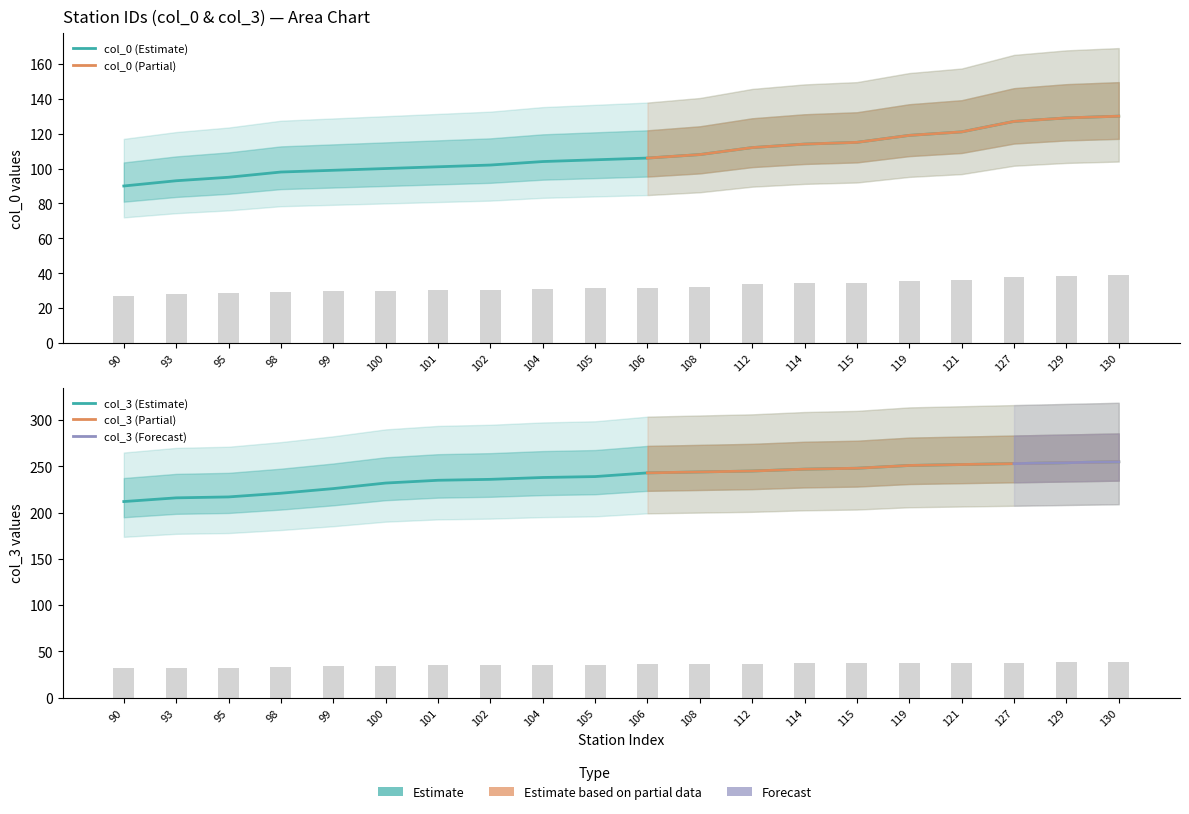

At which category does the chart reach its minimum across all series?

90